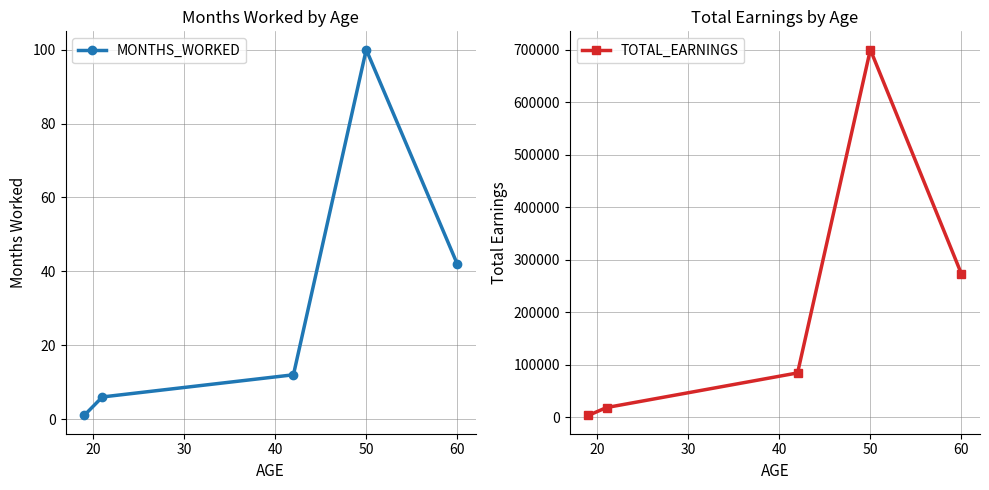

Reading left to right, what are all the values shown in this chart?

MONTHS_WORKED: 1	6	12	100	42
TOTAL_EARNINGS: 3000	18000	84000	700000	273000